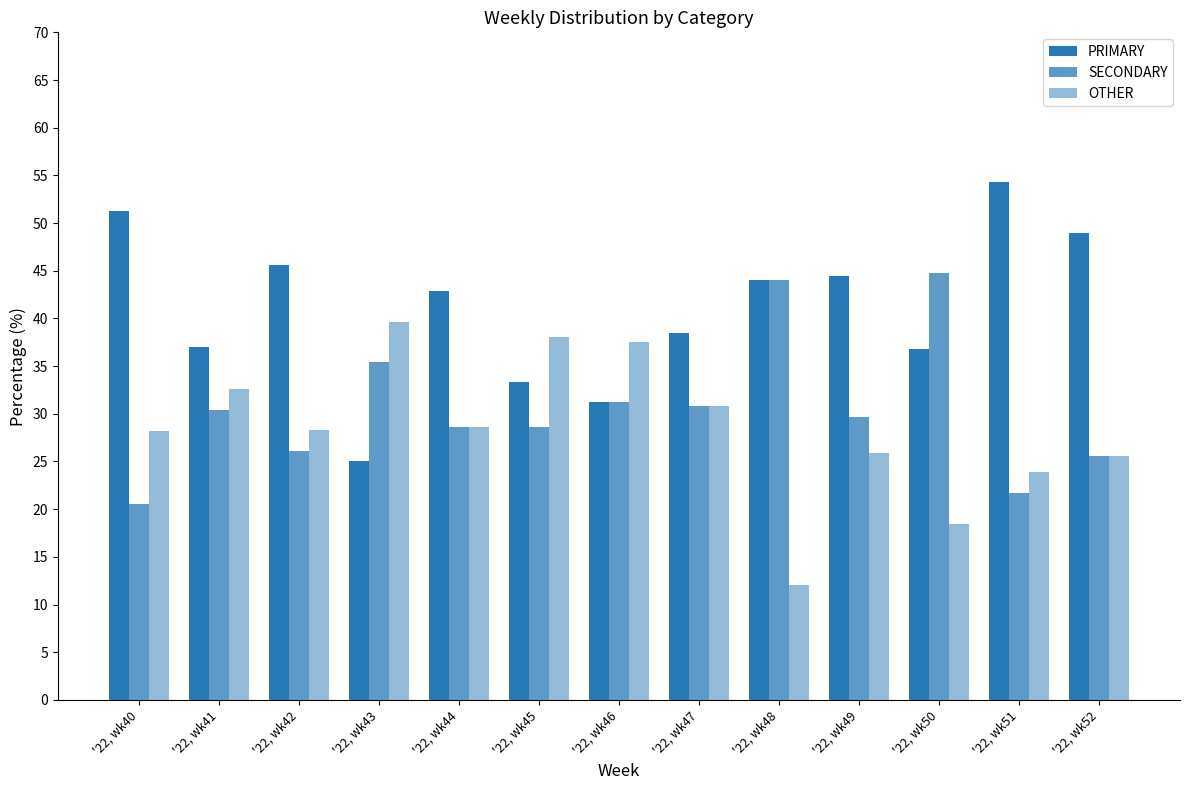

Between '22, wk40 and '22, wk47, which series saw the biggest shift?

PRIMARY